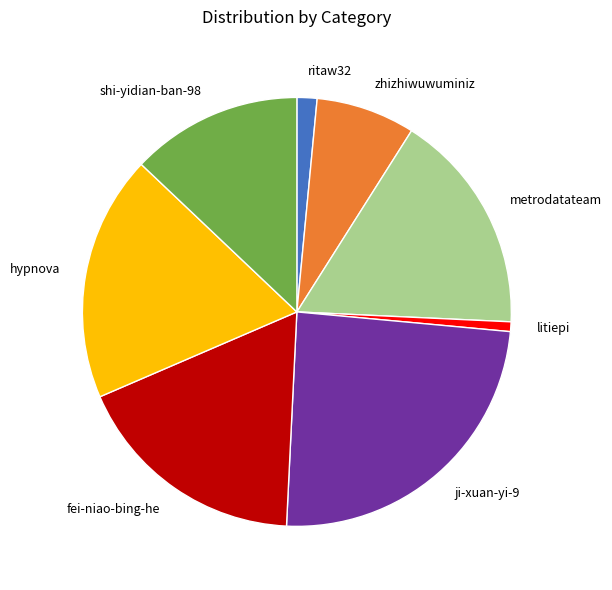

Is the sum of ji-xuan-yi-9 and metrodatateam greater than half?

No